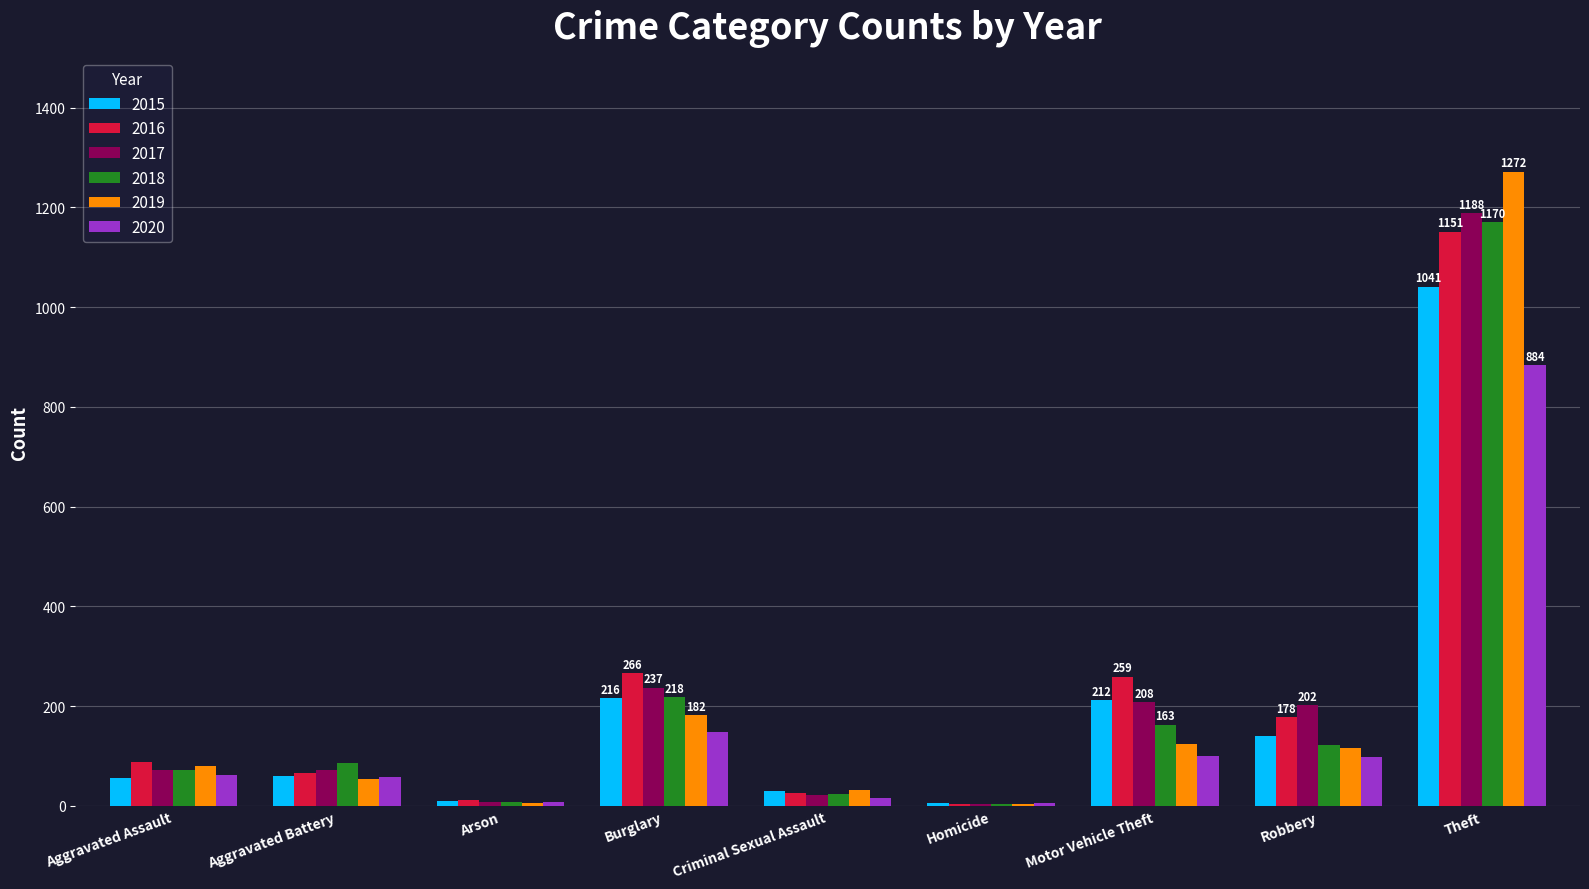

Read the 2018 value at Burglary.

218